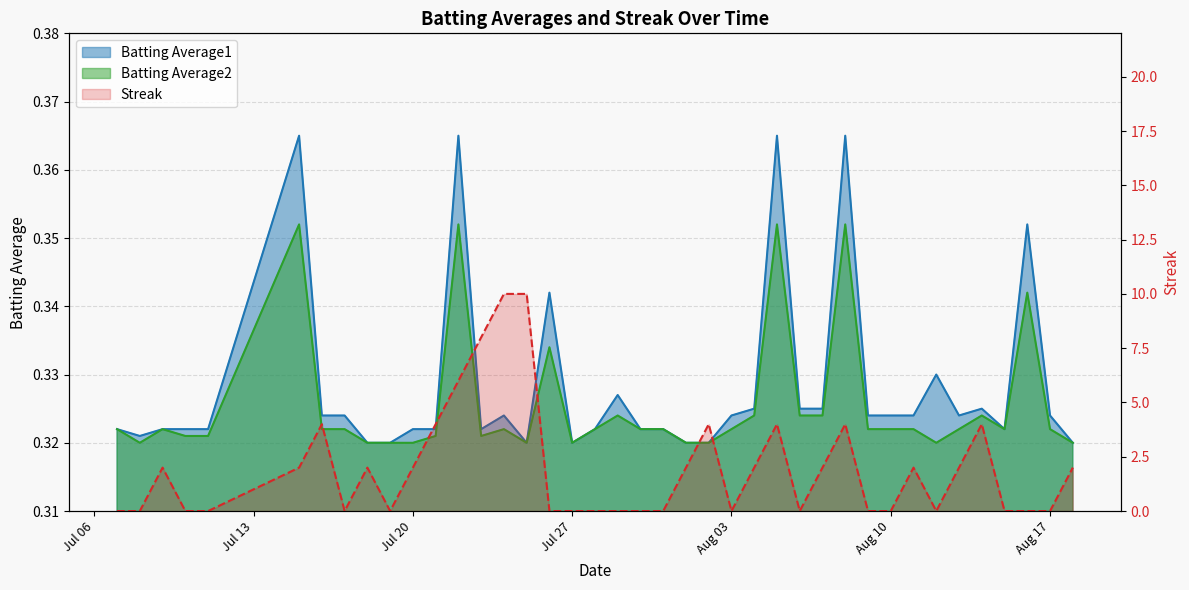

List the series in order of their peak value, highest first.

Streak, Batting Average1, Batting Average2